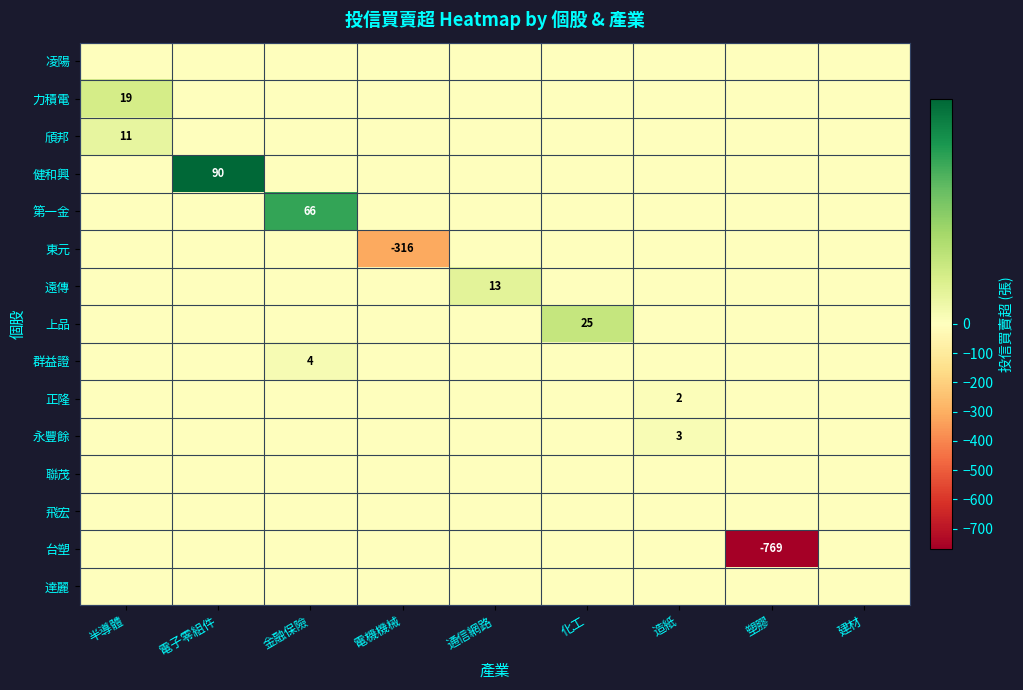

True or false: 東元 has a value of -316 at 電機機械.

True